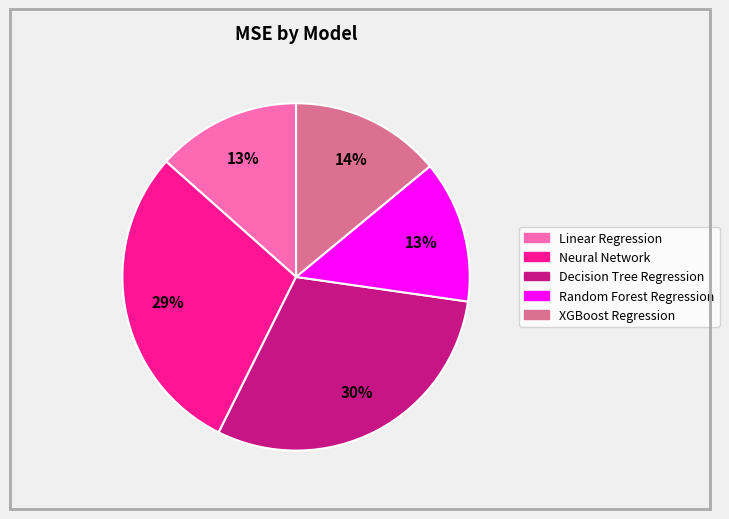

What percentage is the Linear Regression slice, to the nearest percent?

13%